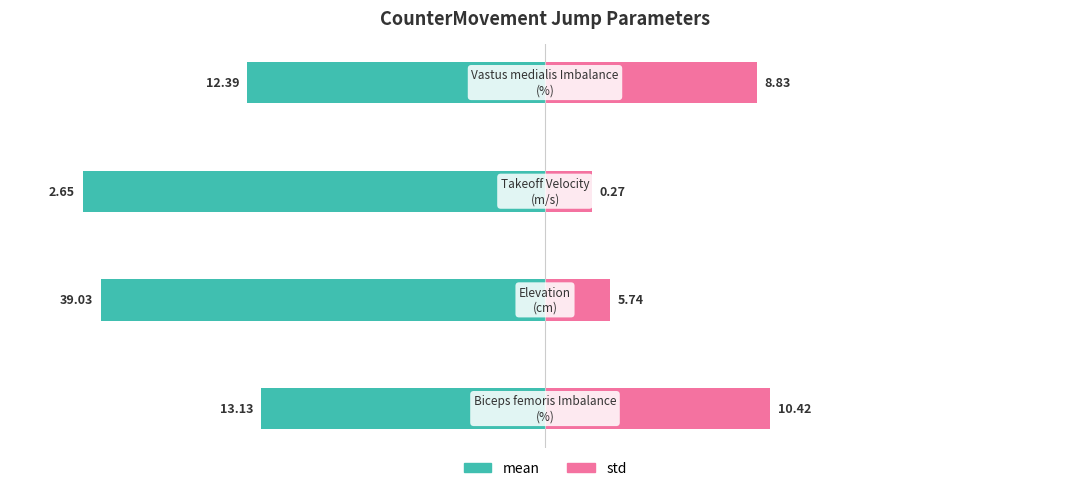

How many data points in mean are less than -58?

3